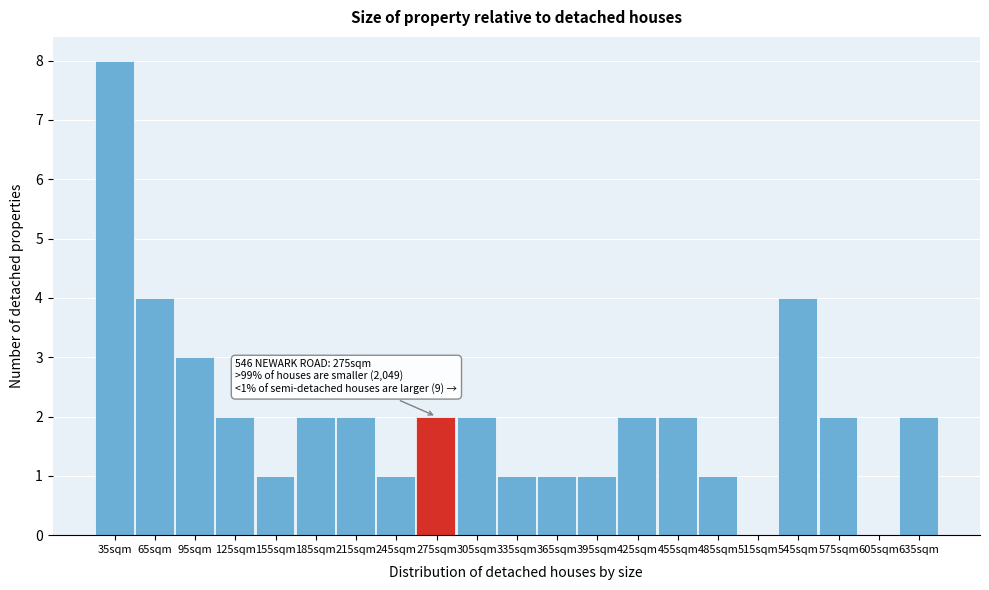

Reading right to left, transcribe all the data shown in this chart.

635sqm=2	605sqm=0	575sqm=2	545sqm=4	515sqm=0	485sqm=1	455sqm=2	425sqm=2	395sqm=1	365sqm=1	335sqm=1	305sqm=2	275sqm=2	245sqm=1	215sqm=2	185sqm=2	155sqm=1	125sqm=2	95sqm=3	65sqm=4	35sqm=8